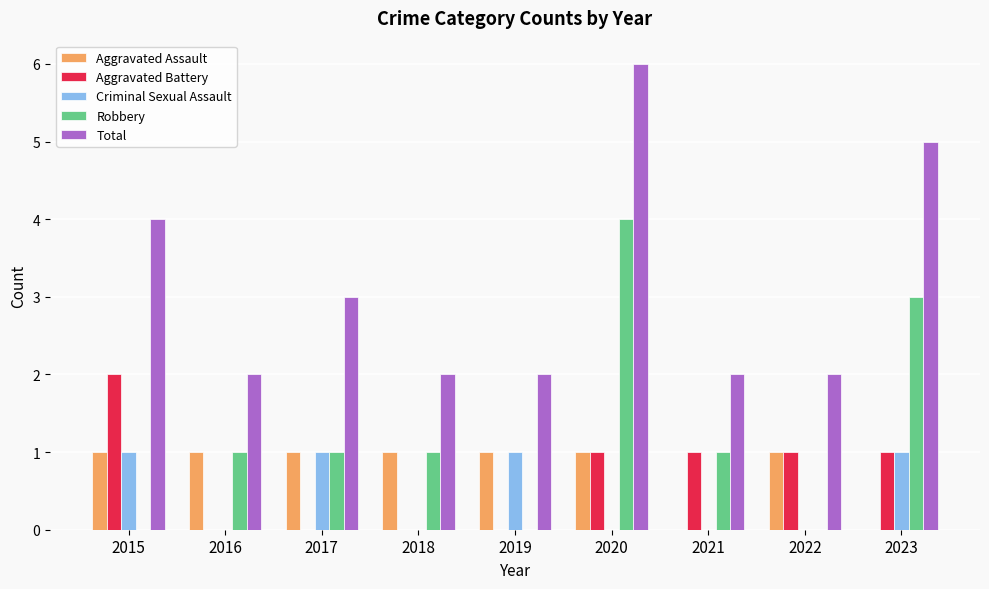

Which series has the largest total across all categories?

Total